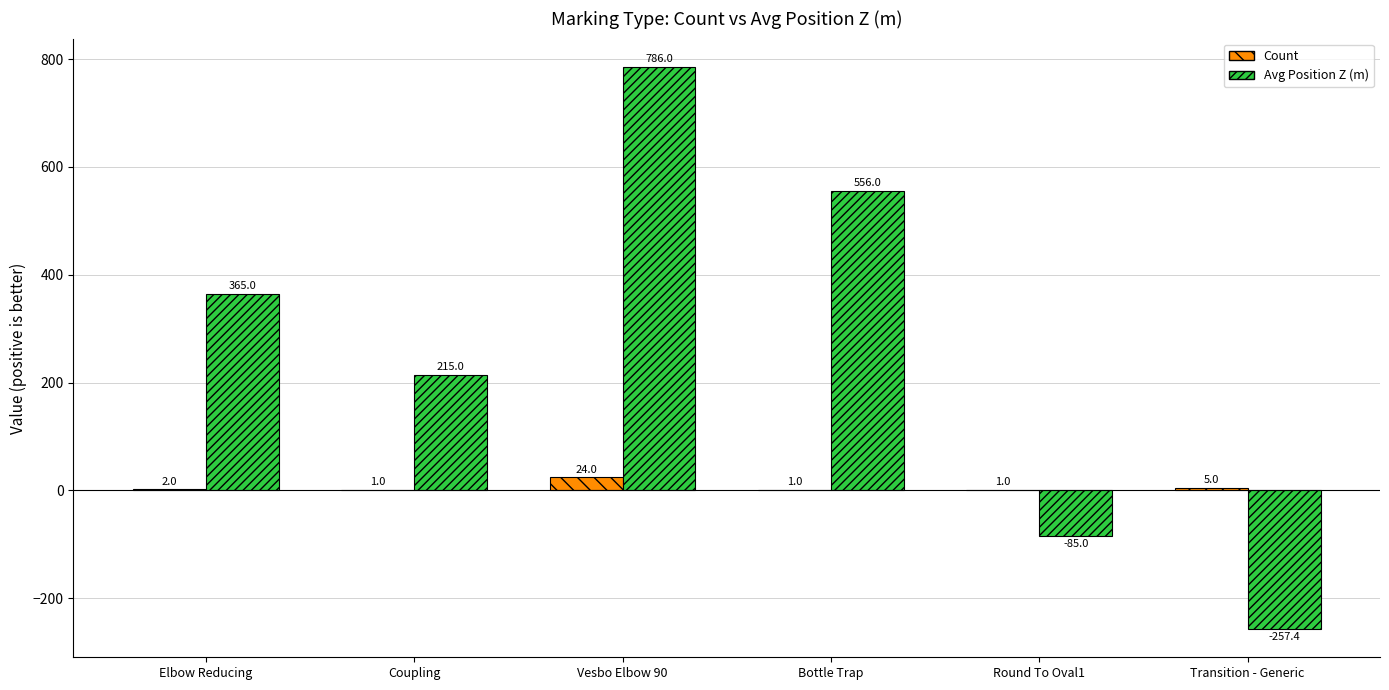

What is the maximum value shown in the chart?

786.0